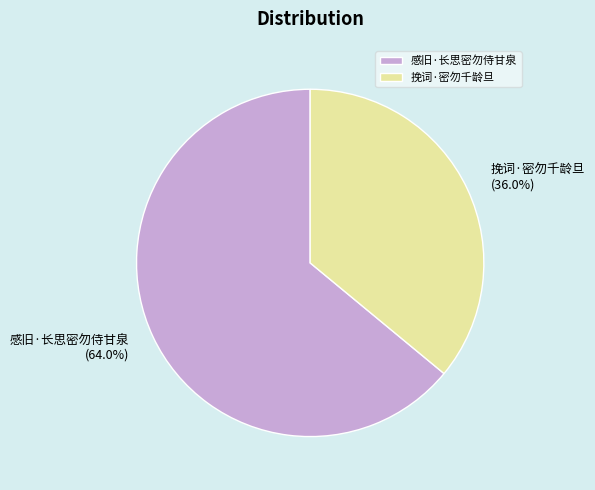

How many segments does this pie chart have?

2